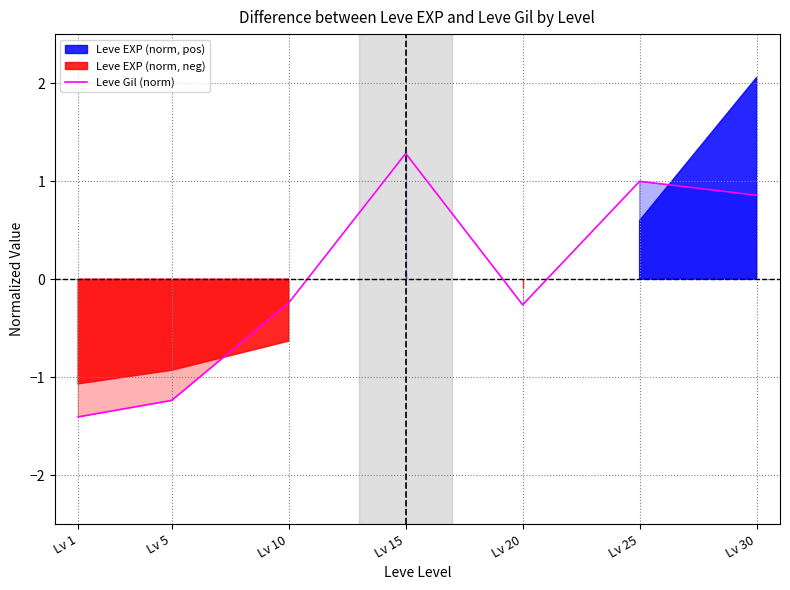

The chart shows a value of -1.8 at Lv 5. True or false?

False